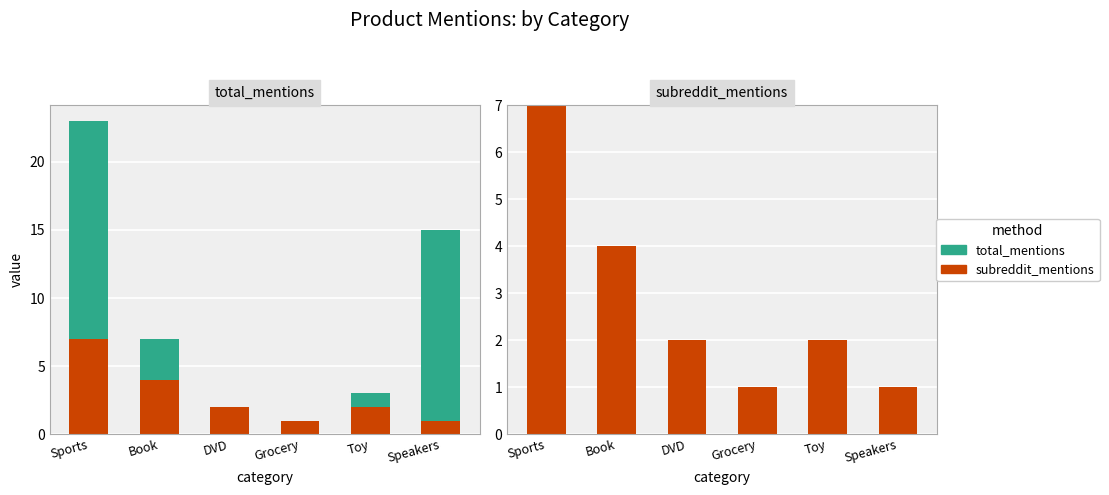

List the labels in order of subreddit_mentions value, largest first.

Sports, Book, DVD, Toy, Grocery, Speakers